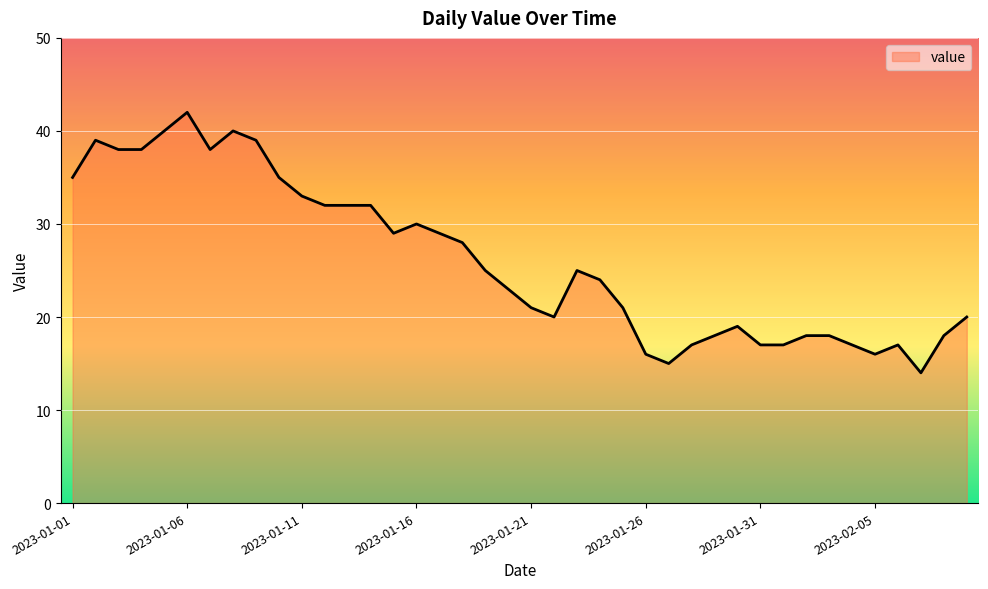

What is the difference between the maximum and minimum values?

28